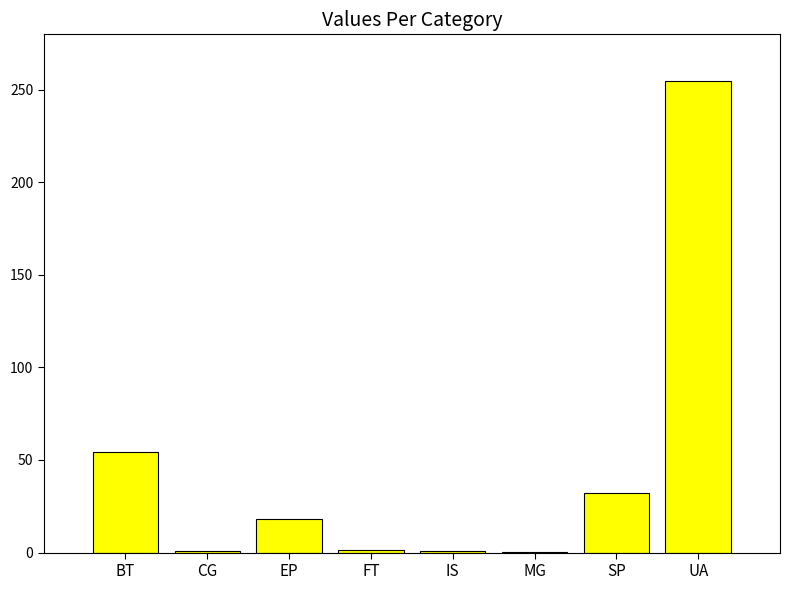

What is the sum of all values?

362.8